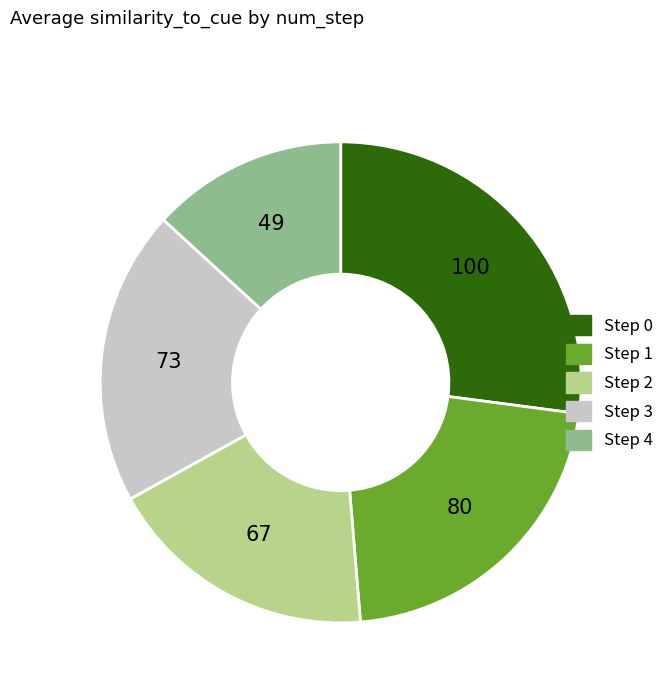

Is there any slice that represents more than half of the pie?

No